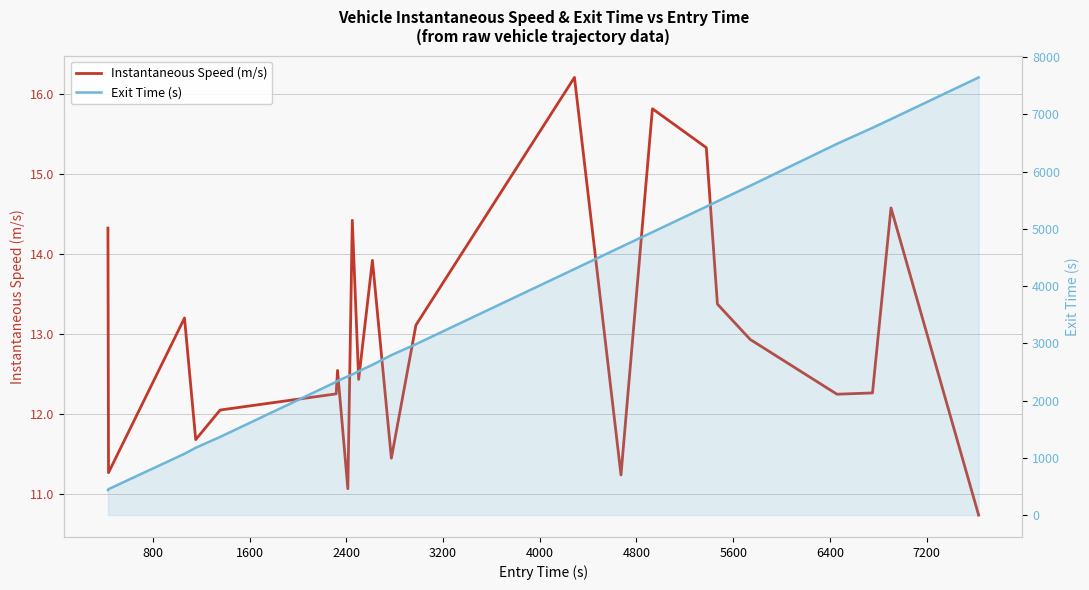

Which series has the largest range (max minus min)?

Exit Time (s)